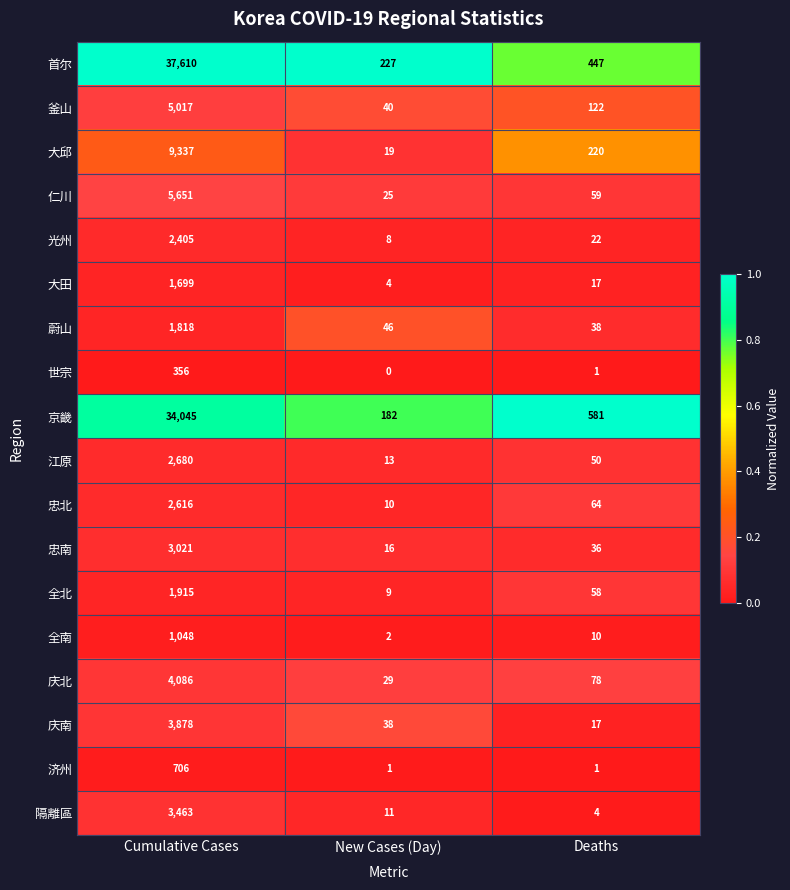

At how many categories does at least one series exceed 0?

3